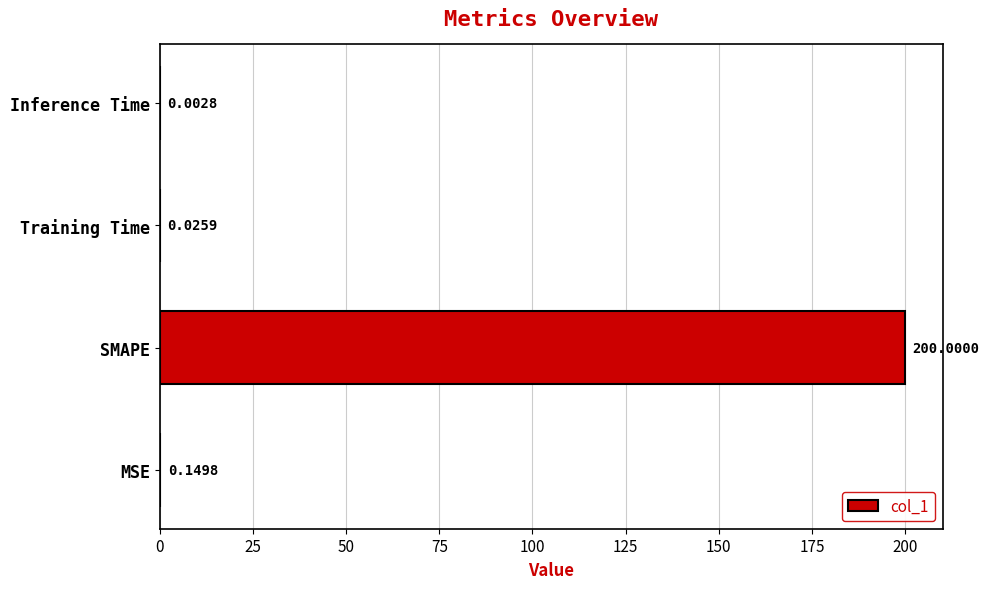

Which has a higher value, MSE or Training Time?

MSE